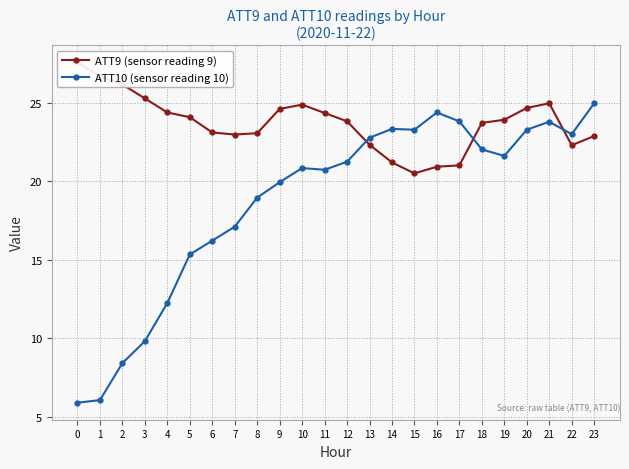

Count the number of data series in this chart.

2